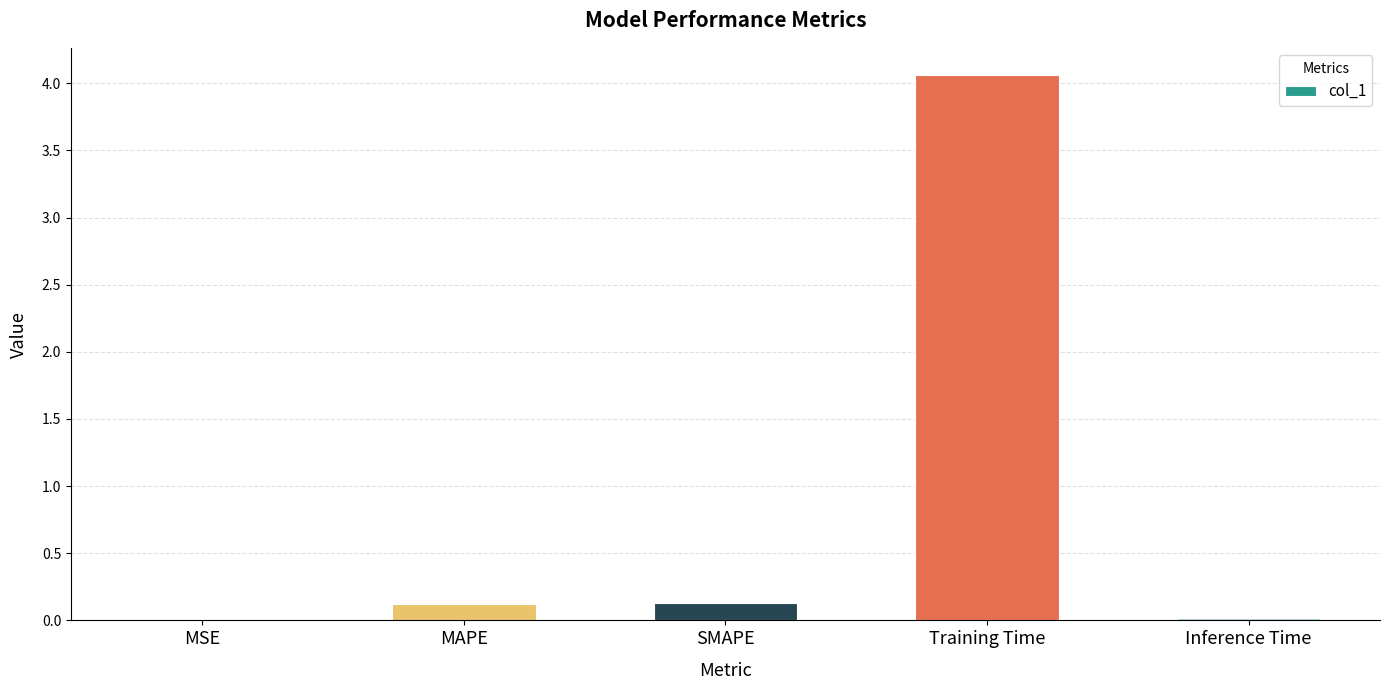

What is the sum of all values?

4.3